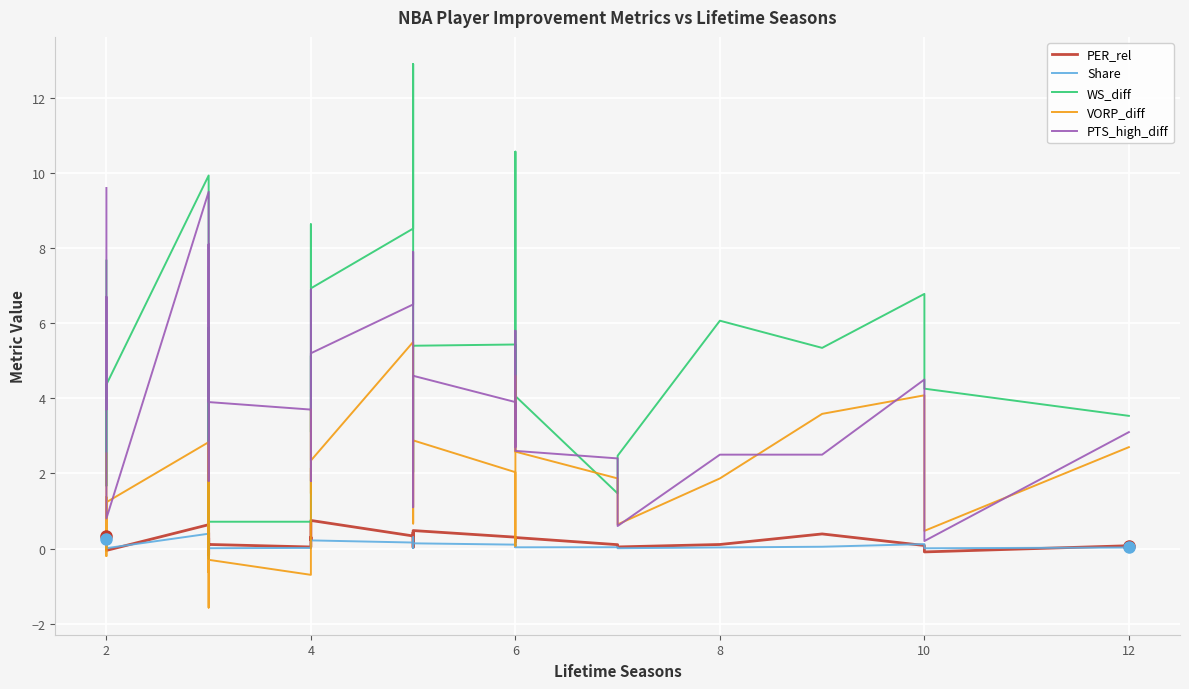

At which label is VORP_diff closest to 1?

2